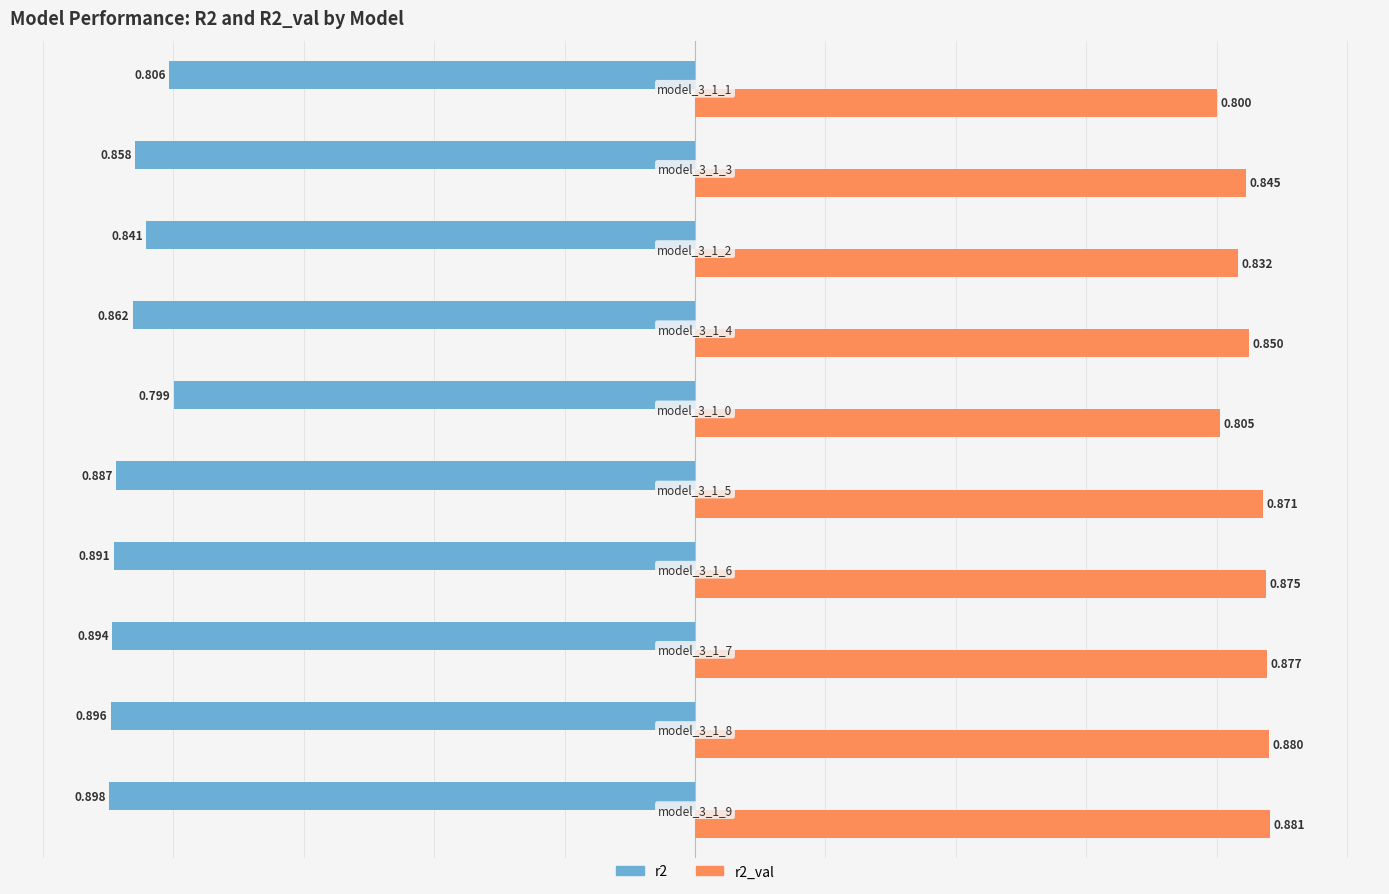

Which series has the largest range (max minus min)?

r2